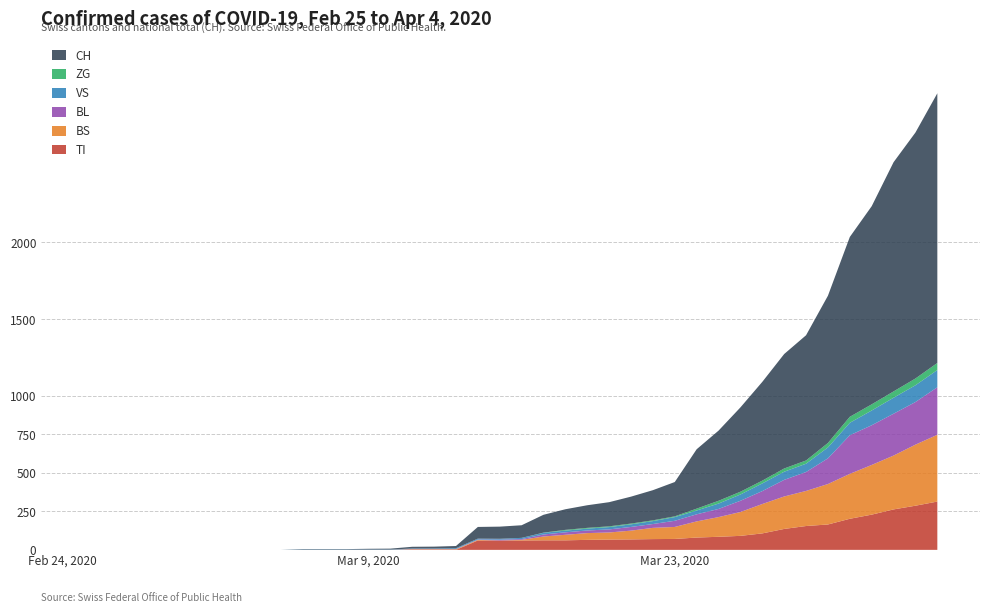

Reading right to left, what are all the values shown in this chart?

TI: 314	287	263	229	202	165	155	136	107	91	85	80	71	70	68	67	65	62	62	61	61	61	0	0	0	0	0	0	0	0	0	0	0	0	0	0	0	0	0	0
BS: 434	397	350	323	292	263	228	211	191	155	128	105	78	73	57	46	44	36	25	4	0	4	4	4	4	0	0	0	0	0	0	0	0	0	0	0	0	0	0	0
BL: 309	277	272	258	251	167	123	108	84	73	53	46	40	25	24	20	17	16	13	5	5	2	2	2	2	0	0	0	0	0	0	0	0	0	0	0	0	0	0	0
VS: 112	109	104	96	81	71	54	53	50	41	35	25	24	19	17	15	12	11	11	8	6	6	5	3	3	2	2	2	2	2	0	0	0	0	0	0	0	0	0	0
ZG: 46	44	41	40	39	29	21	21	18	18	18	12	5	5	5	5	5	5	1	0	0	0	0	0	0	0	0	0	0	0	0	0	0	0	0	0	0	0	0	0
CH: 1753	1599	1490	1288	1169	957	814	744	642	548	456	386	223	196	175	157	147	134	116	82	79	76	14	12	11	6	5	3	3	3	0	0	0	0	0	0	0	0	0	0